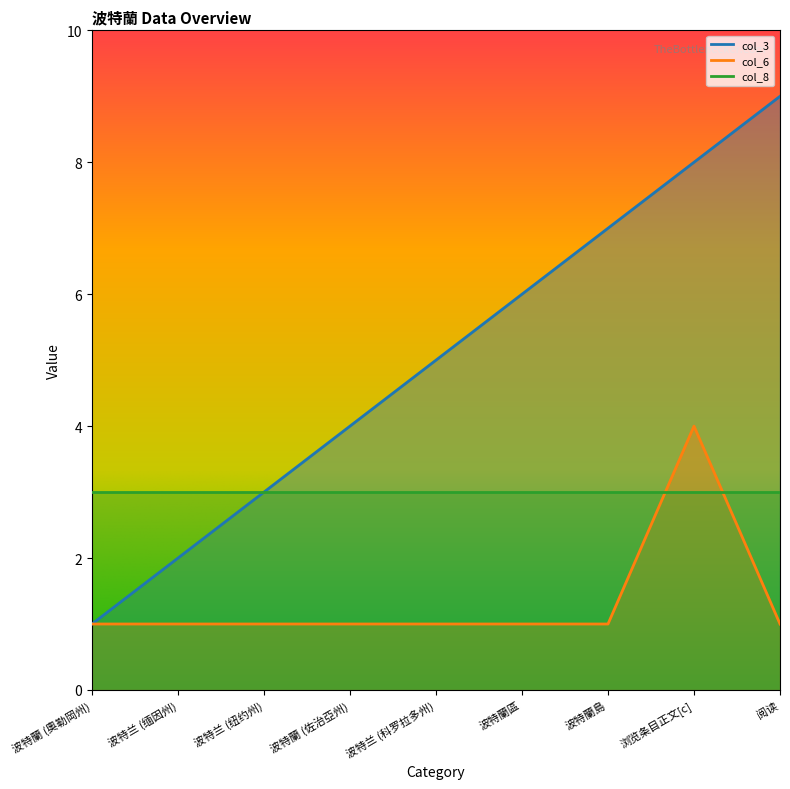

At how many categories does at least one series exceed 1?

8